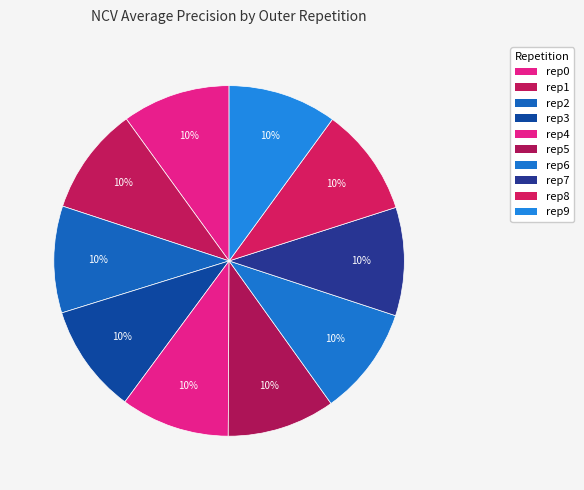

How many slices are in this pie chart?

10